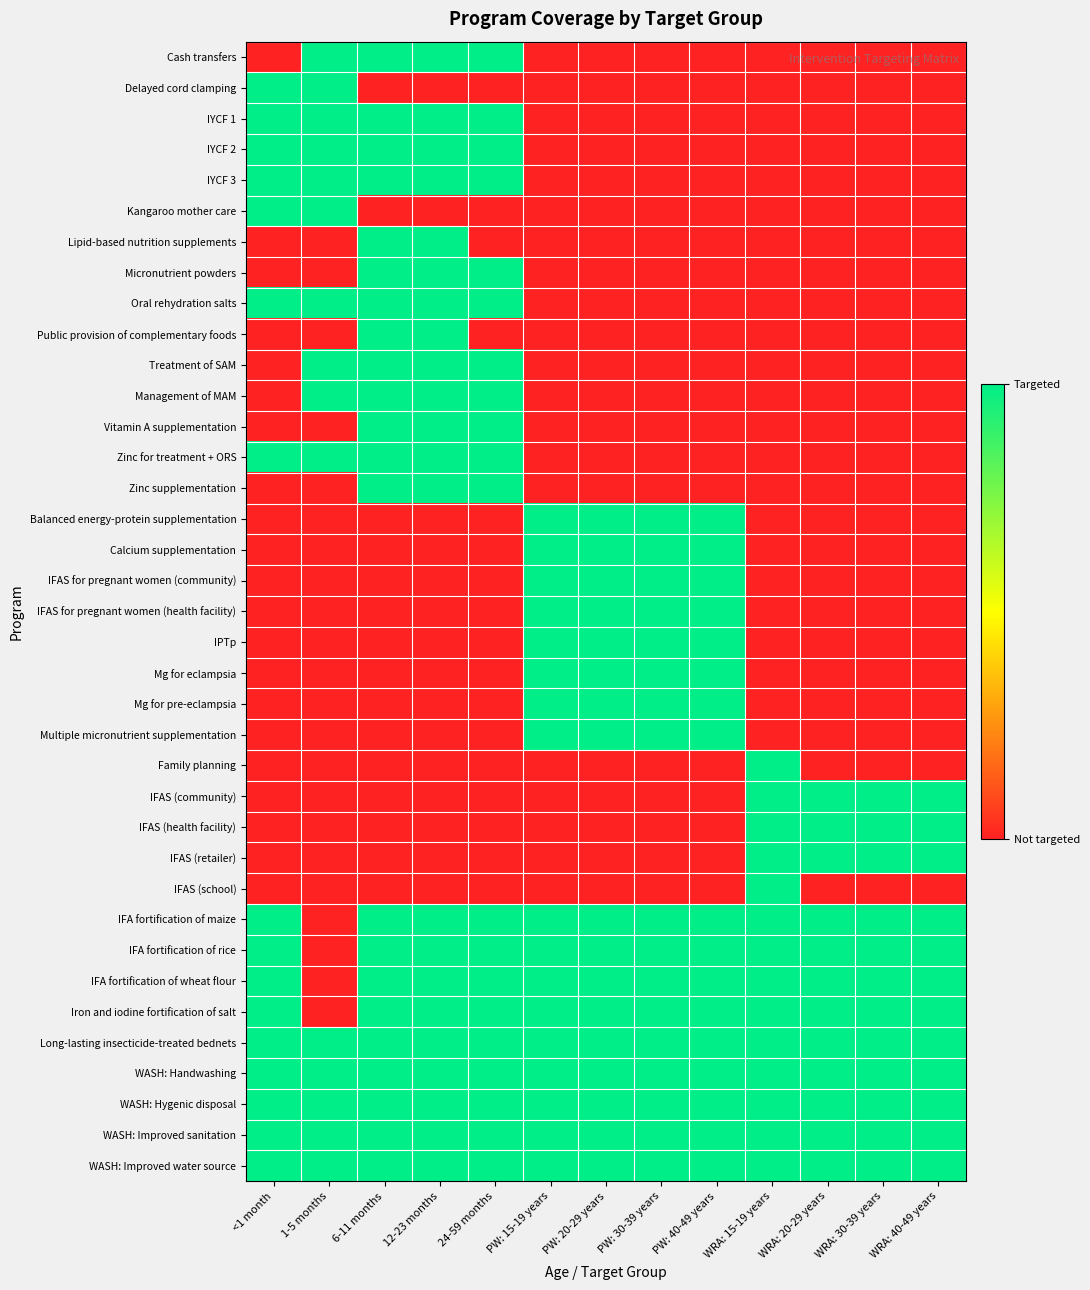

At WRA: 30-39 years, list the series in order from smallest to largest.

Cash transfers, Delayed cord clamping, IYCF 1, IYCF 2, IYCF 3, Kangaroo mother care, Lipid-based nutrition supplements, Micronutrient powders, Oral rehydration salts, Public provision of complementary foods, Treatment of SAM, Management of MAM, Vitamin A supplementation, Zinc for treatment + ORS, Zinc supplementation, Balanced energy-protein supplementation, Calcium supplementation, IFAS for pregnant women (community), IFAS for pregnant women (health facility), IPTp, Mg for eclampsia, Mg for pre-eclampsia, Multiple micronutrient supplementation, Family planning, IFAS (school), IFAS (community), IFAS (health facility), IFAS (retailer), IFA fortification of maize, IFA fortification of rice, IFA fortification of wheat flour, Iron and iodine fortification of salt, Long-lasting insecticide-treated bednets, WASH: Handwashing, WASH: Hygenic disposal, WASH: Improved sanitation, WASH: Improved water source